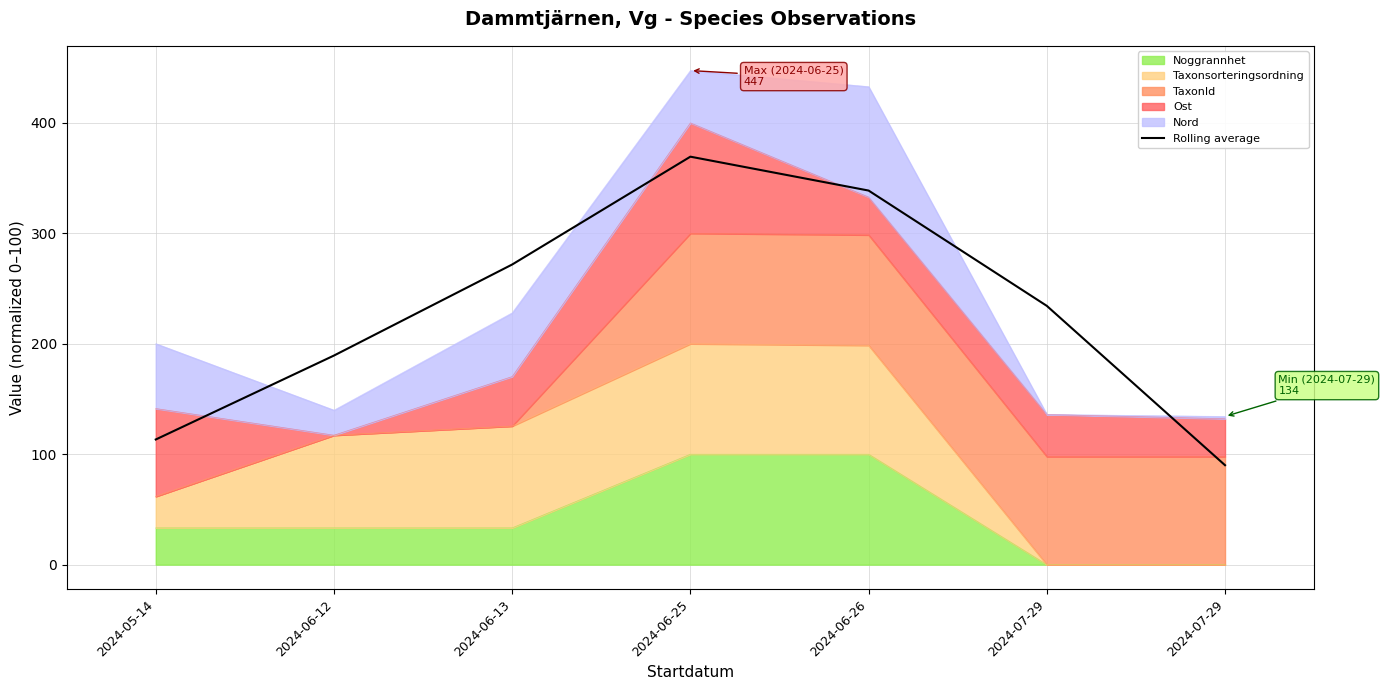

Reading left to right, extract all data points from this chart.

113.3	189.3	271.8	369.4	338.7	234.3	90.1